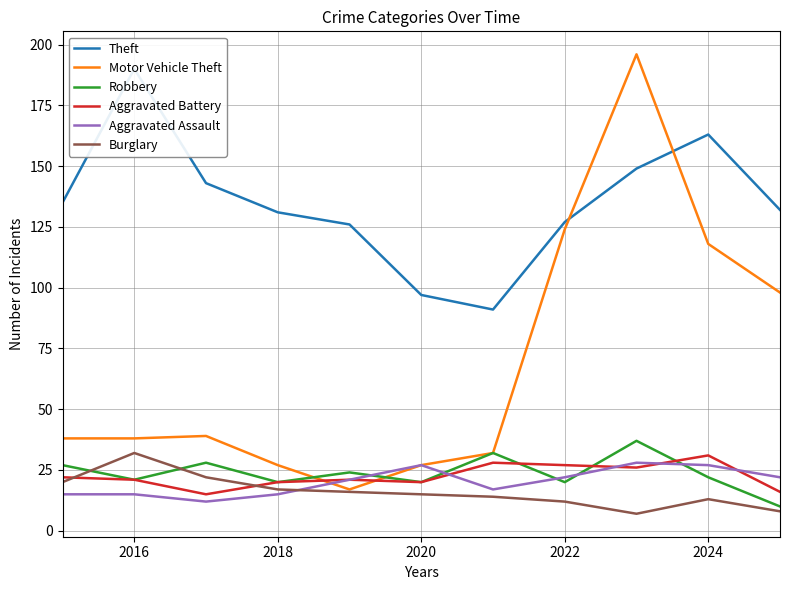

What is the minimum value for Motor Vehicle Theft?

17